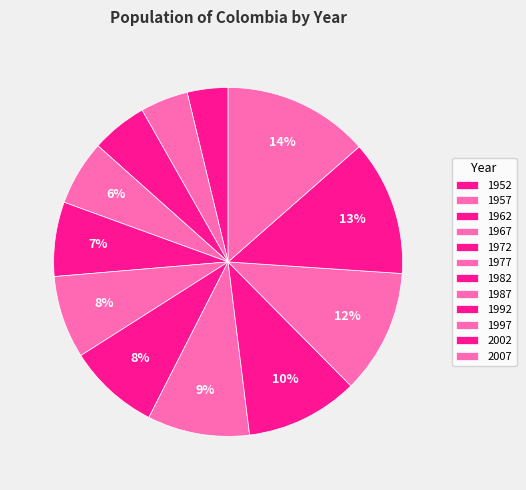

Which category has the smallest portion of the pie?

1952